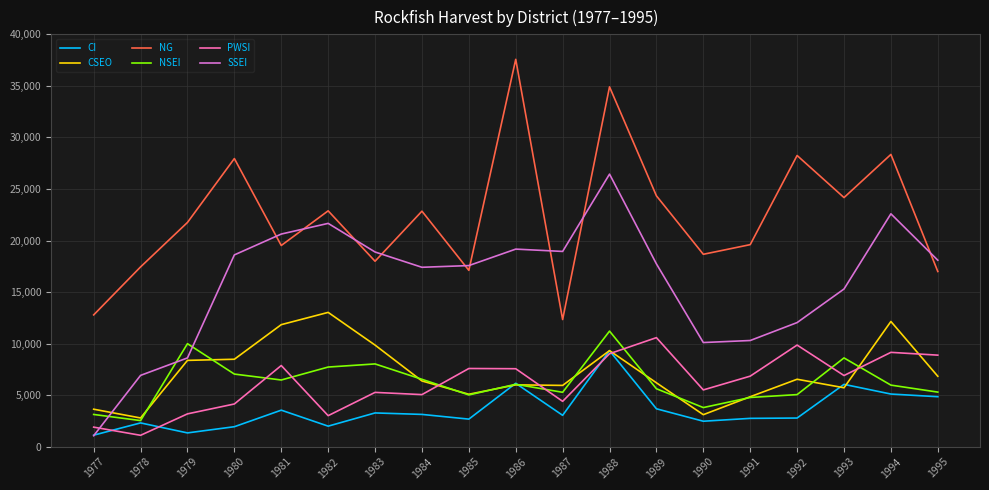

Which category has the lowest value in the NSEI series?

1978